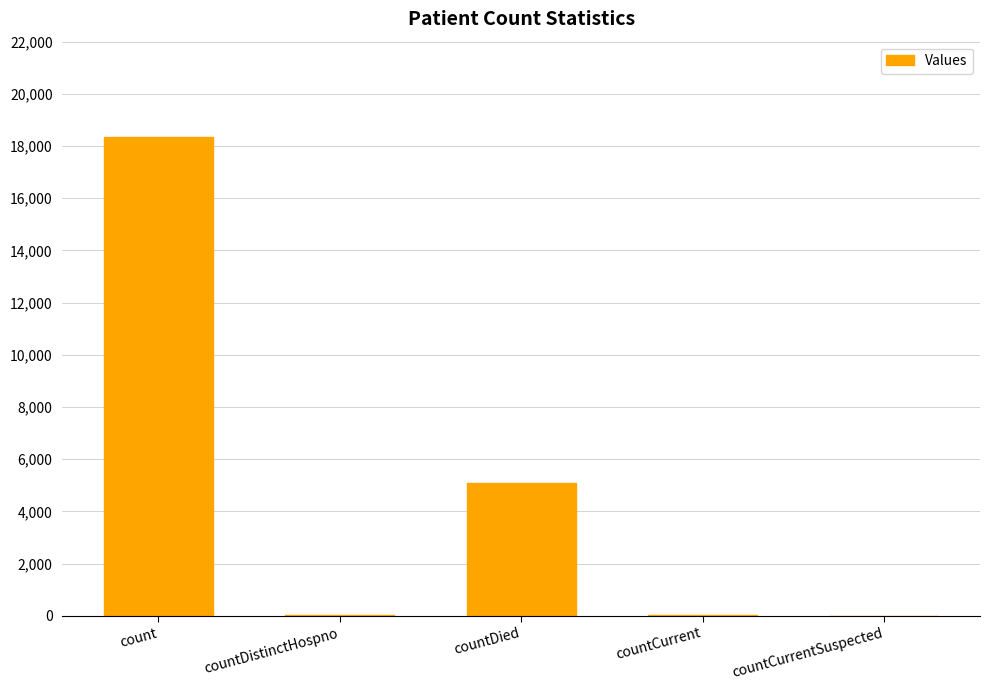

What is the change in value from countDistinctHospno to countCurrent?

+11